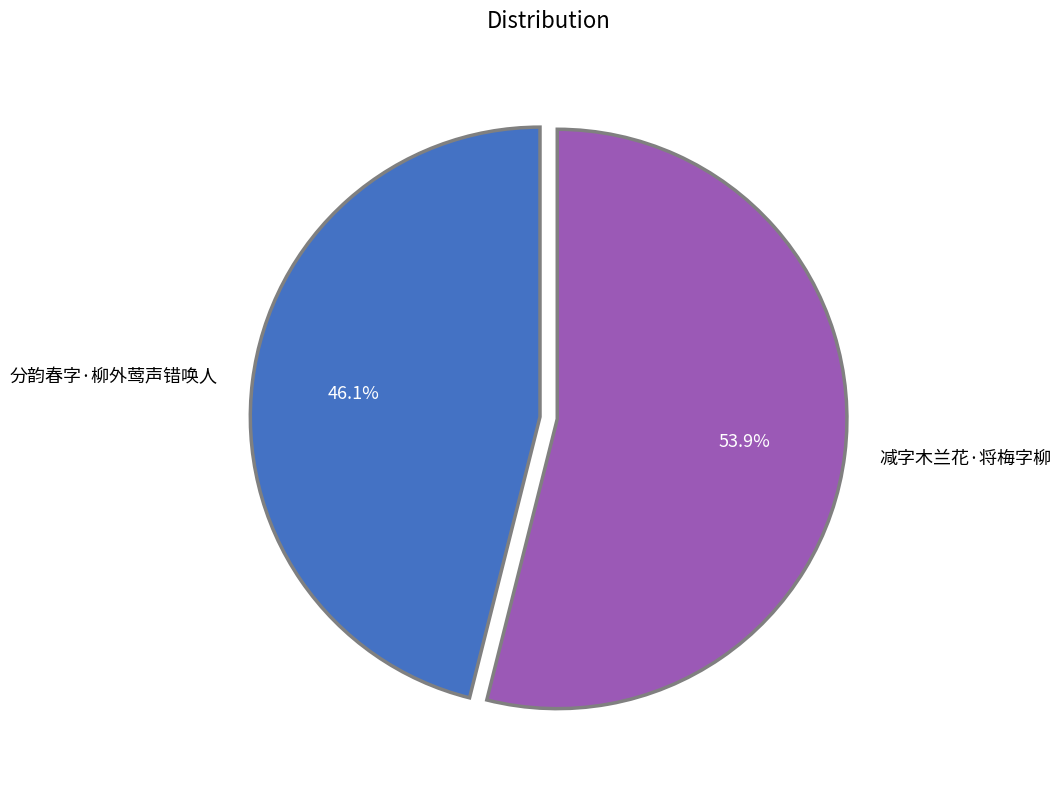

Do 减字木兰花·将梅字柳 and 分韵春字·柳外莺声错唤人 together represent more than half of the pie?

Yes